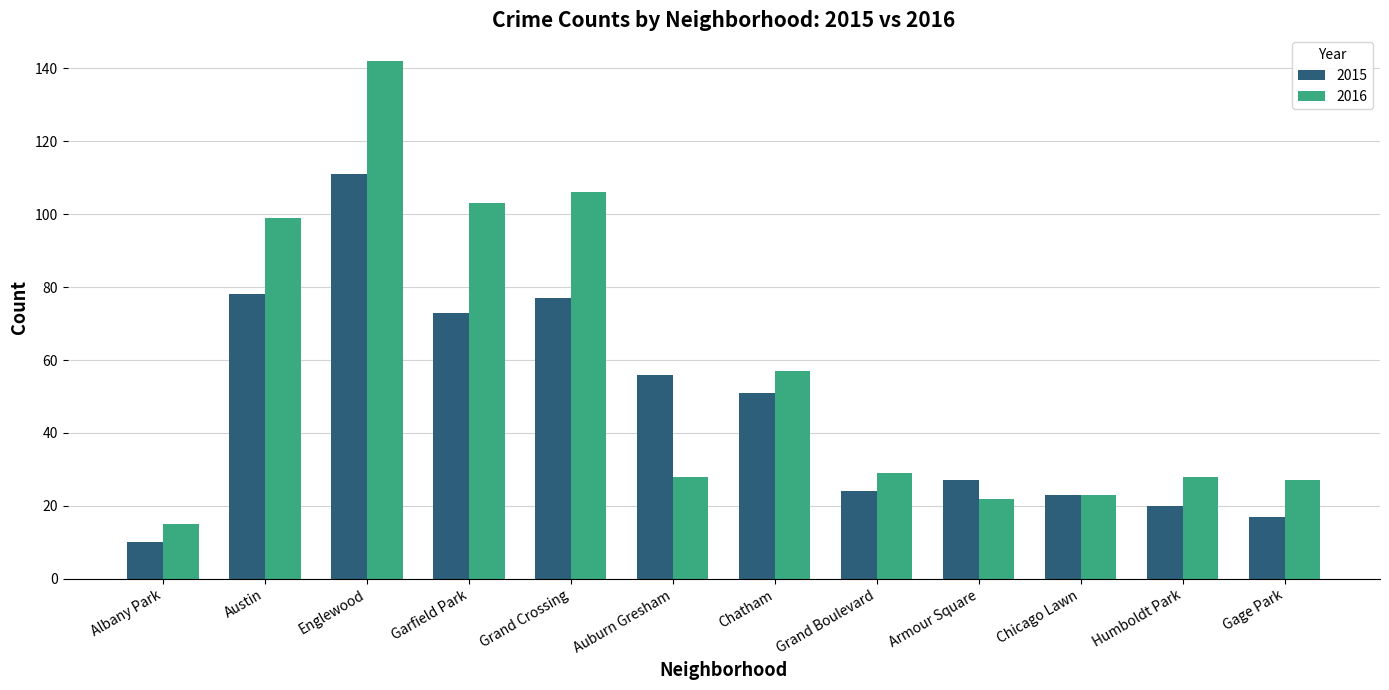

How many categories are shown in the chart?

12